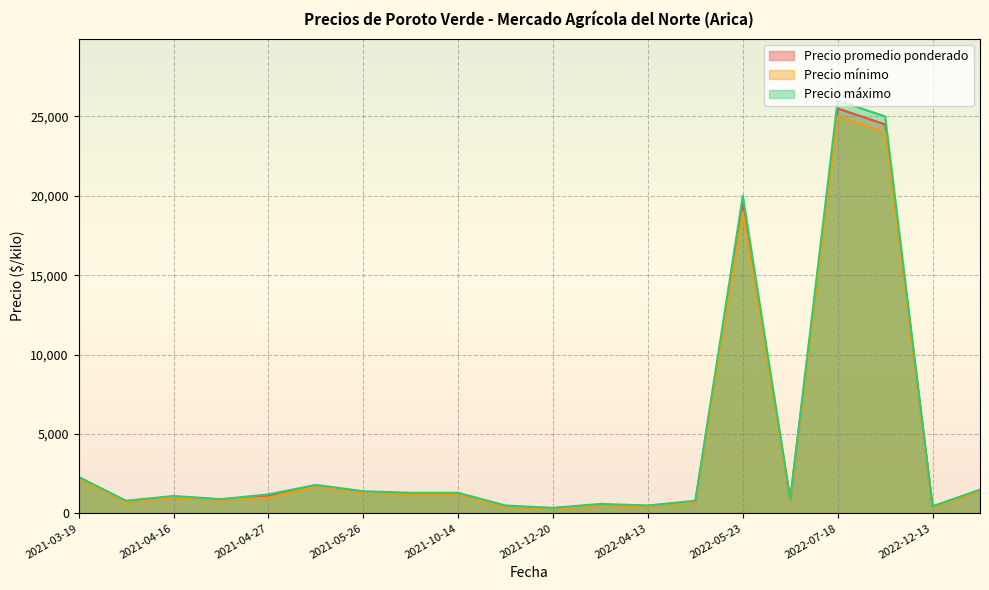

How many distinct data groups are displayed?

3